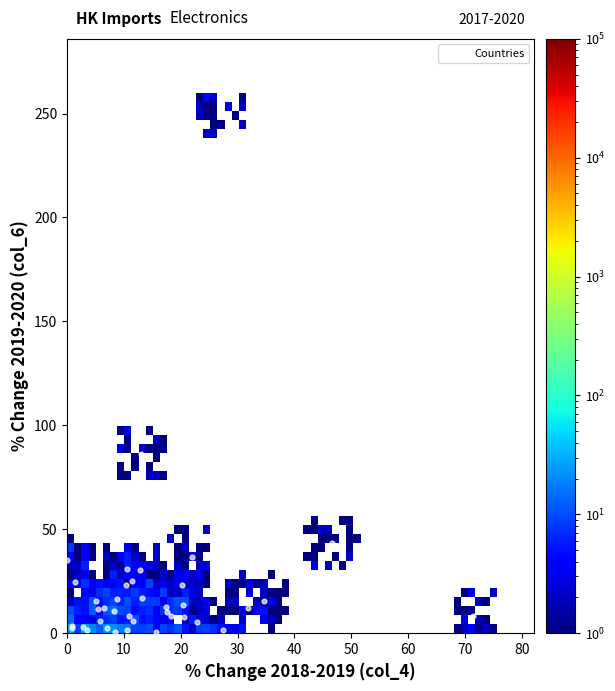

What Y value in the scatter plot is closest to 124?

86.1